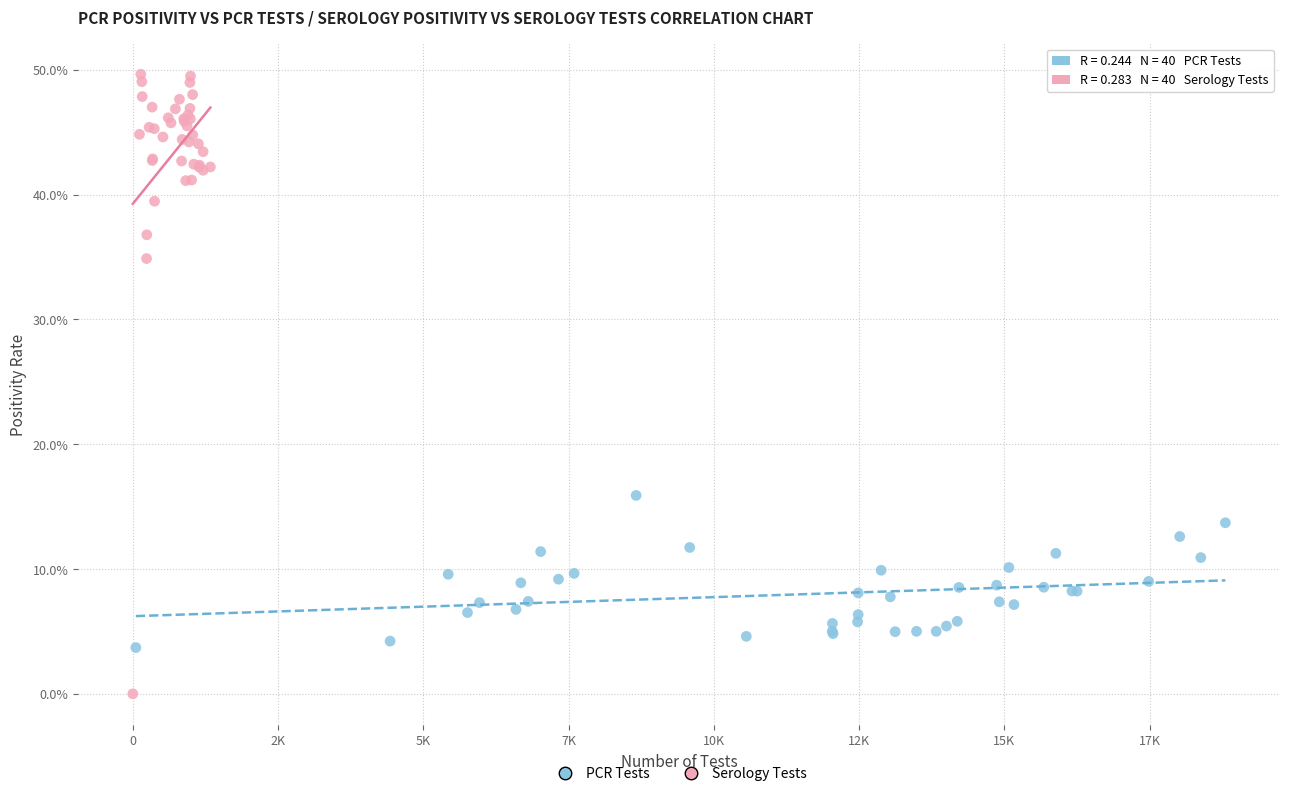

Which series reaches the minimum Y coordinate?

Serology Tests